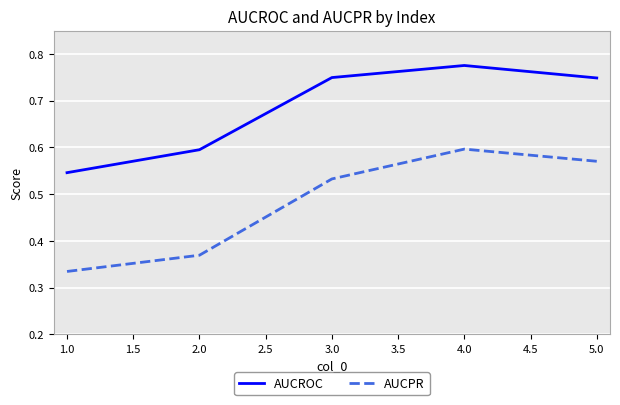

What is the spread (max minus min) of values at 1.0?

0.2